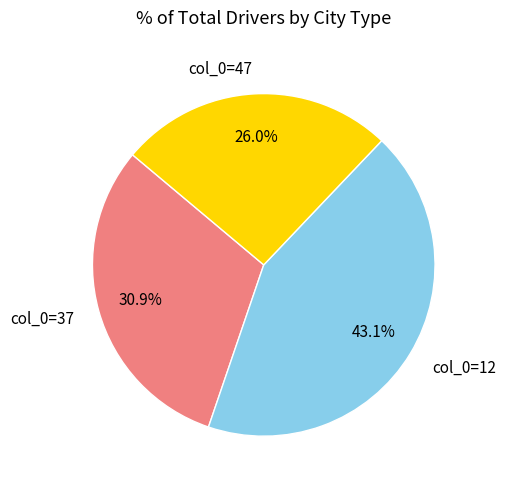

What percentage is NOT represented by col_0=47?

74.0%